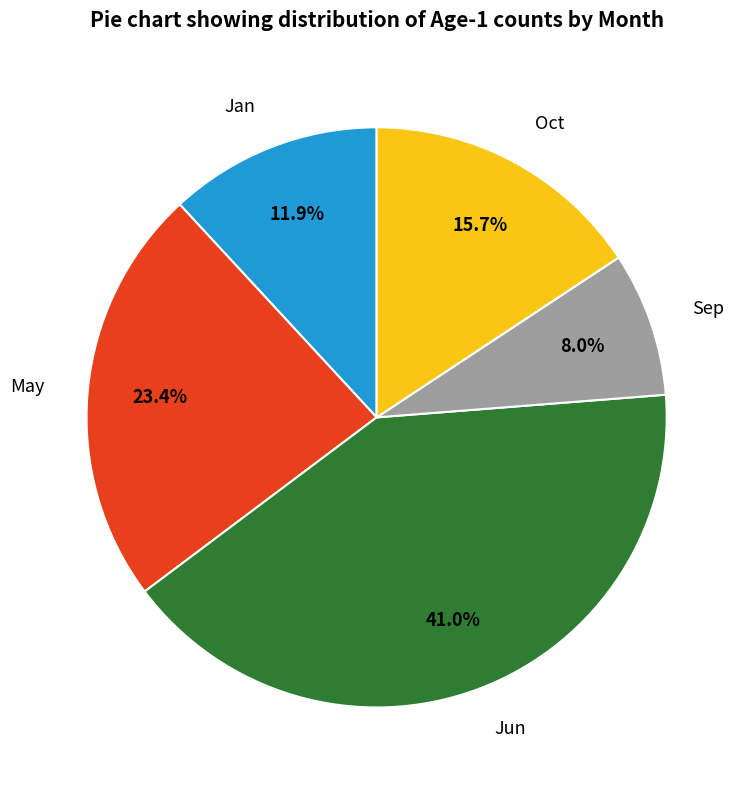

What is the total percentage of Jan and Oct?

27.6%